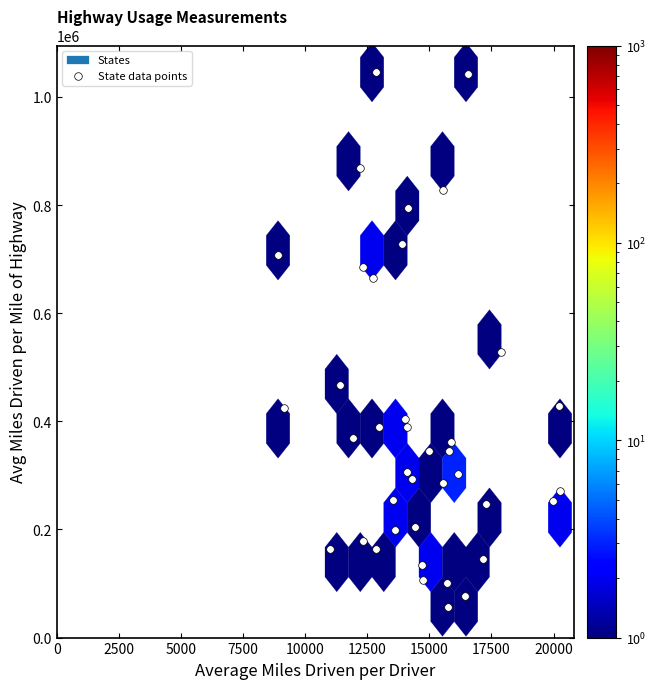

What is the range of Y values (max minus min)?

988499.3